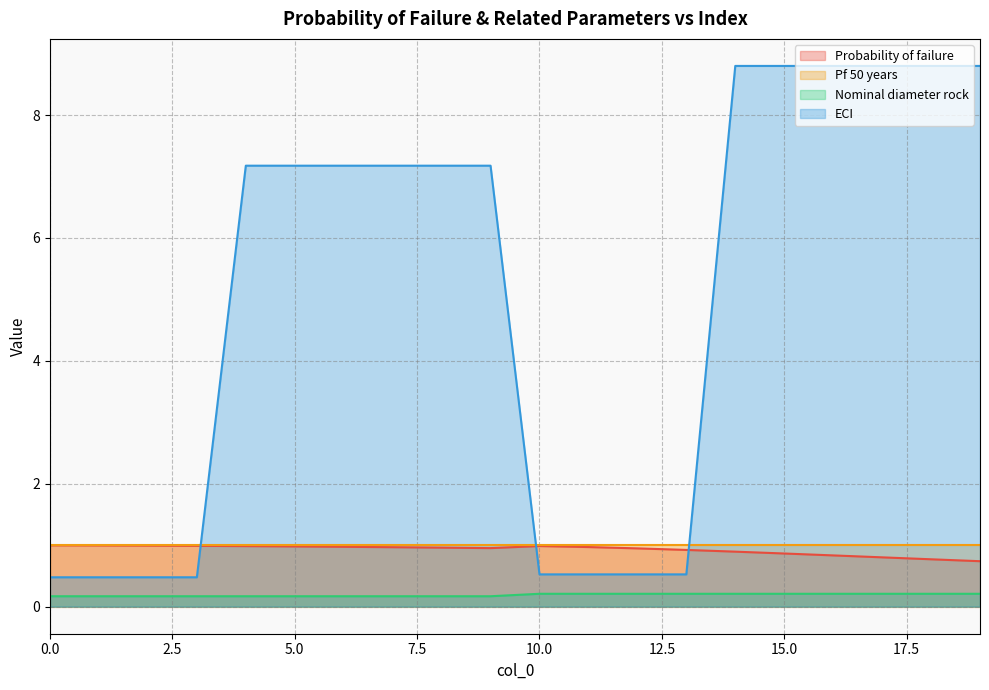

True or false: Probability of failure and Nominal diameter rock intersect in this chart.

False